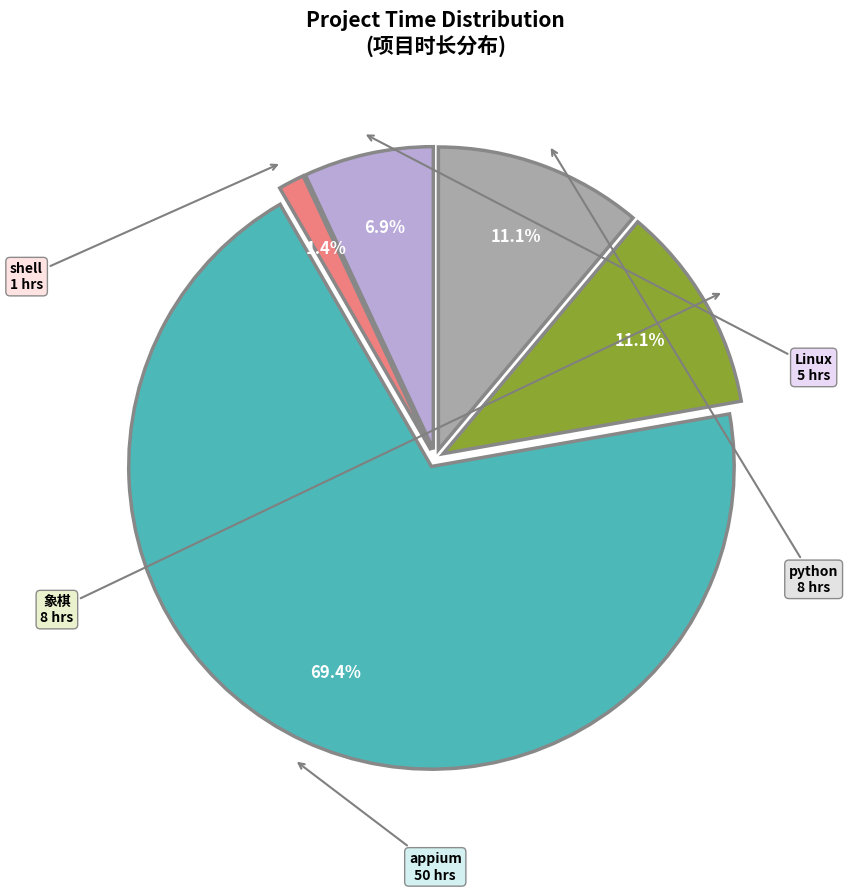

What is the smallest slice in the pie chart?

shell